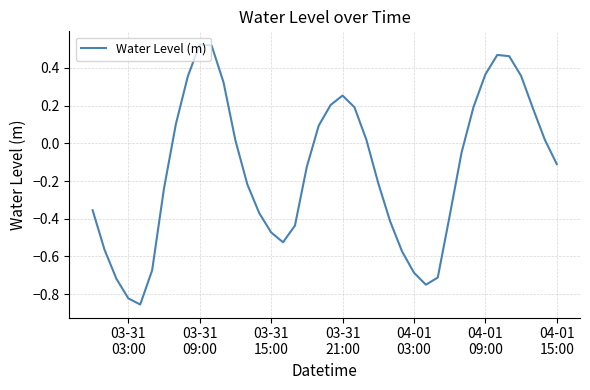

What is the difference between the maximum and minimum values?

1.4